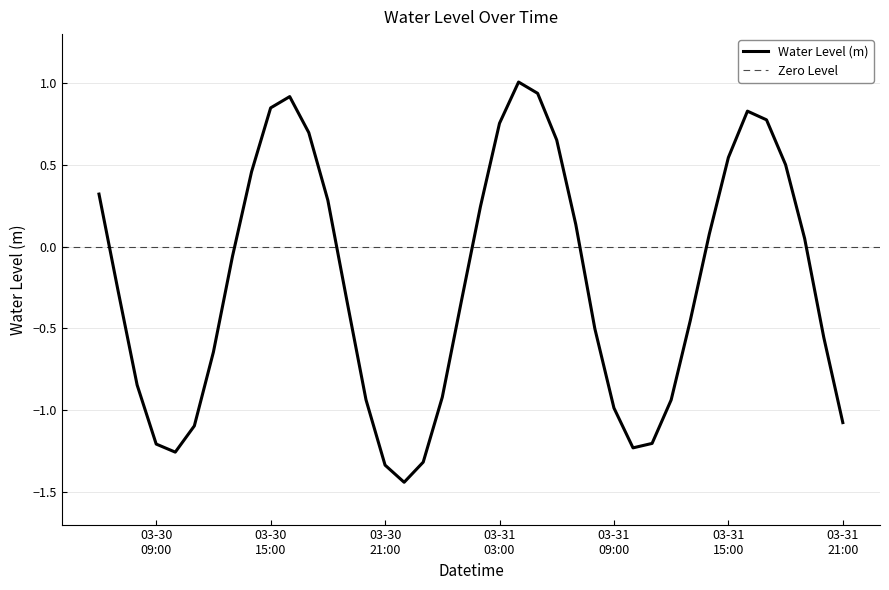

Does the chart display data point markers on the line(s)?

No